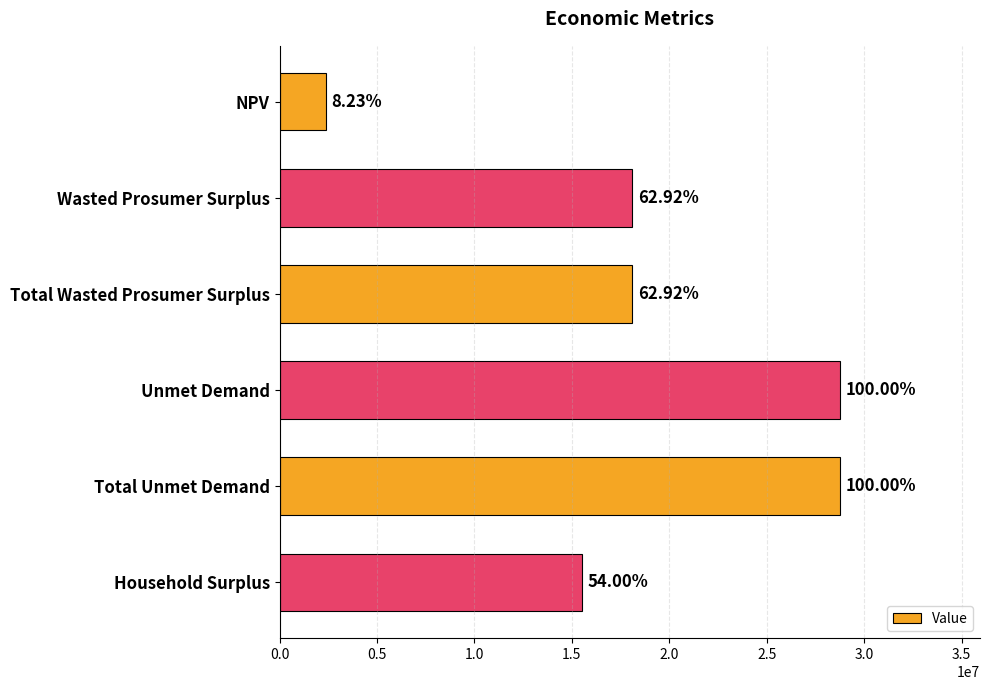

Are the bars horizontal?

Yes